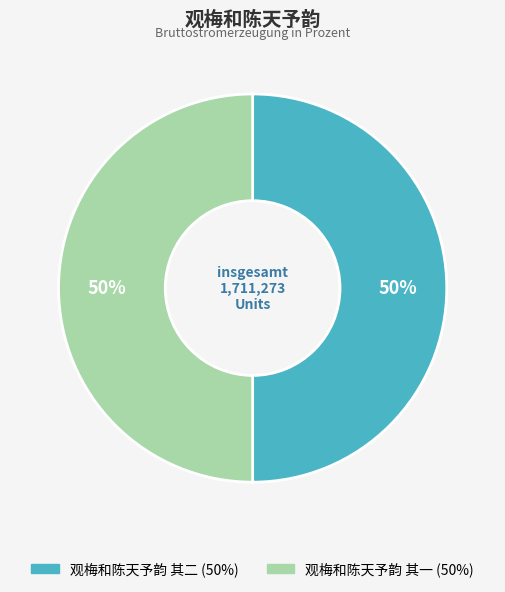

What is the ratio of the value at 观梅和陈天予韵 其二 to the value at 观梅和陈天予韵 其一?

1.0